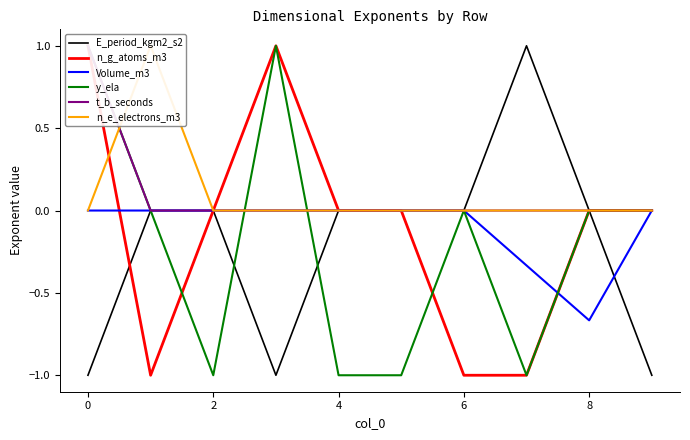

True or false: E_period_kgm2_s2 and n_e_electrons_m3 intersect in this chart.

False